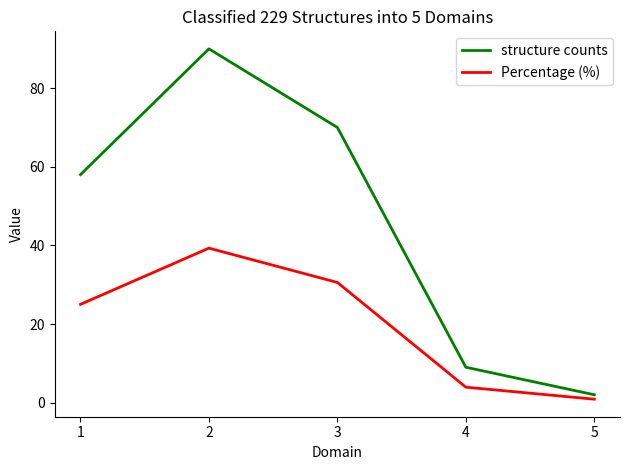

How many series are shown in this chart?

2